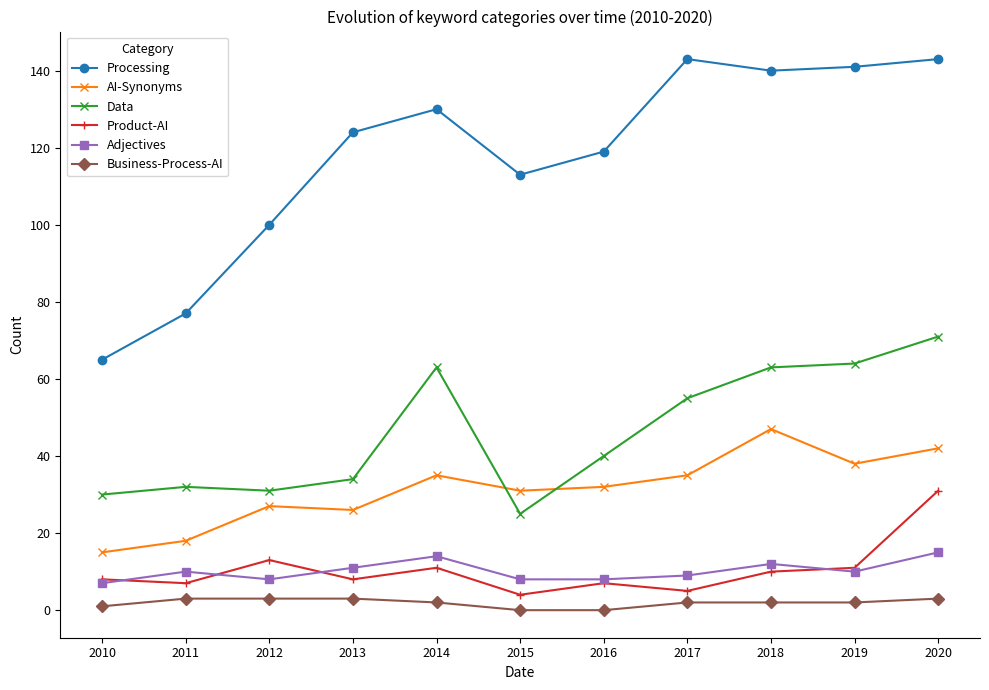

True or false: Processing and AI-Synonyms intersect in this chart.

False